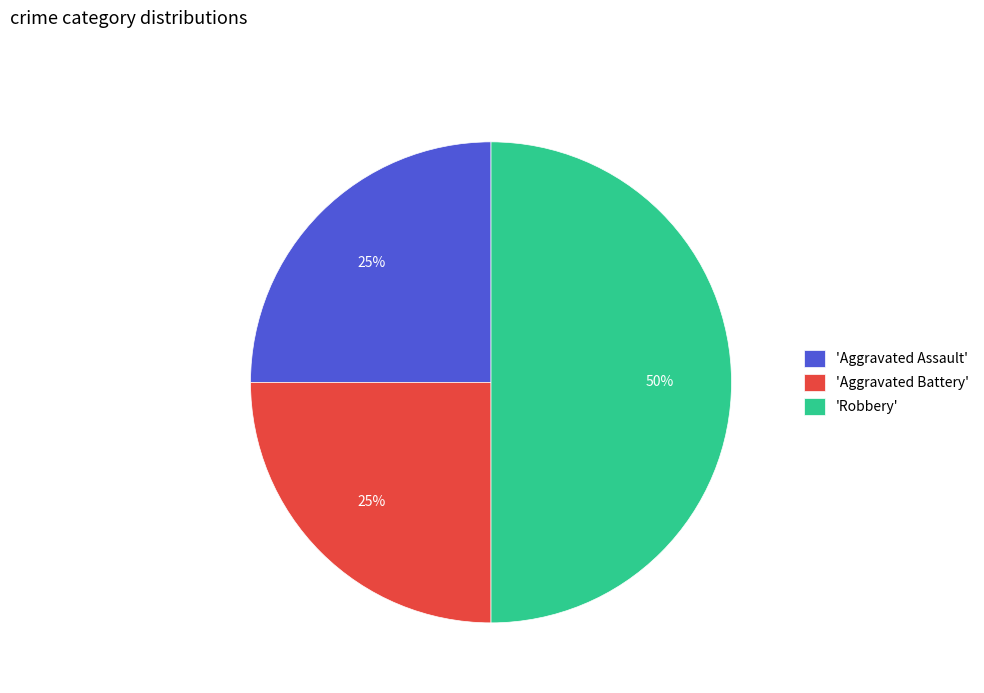

Is 'Aggravated Assault' the majority of the pie?

No